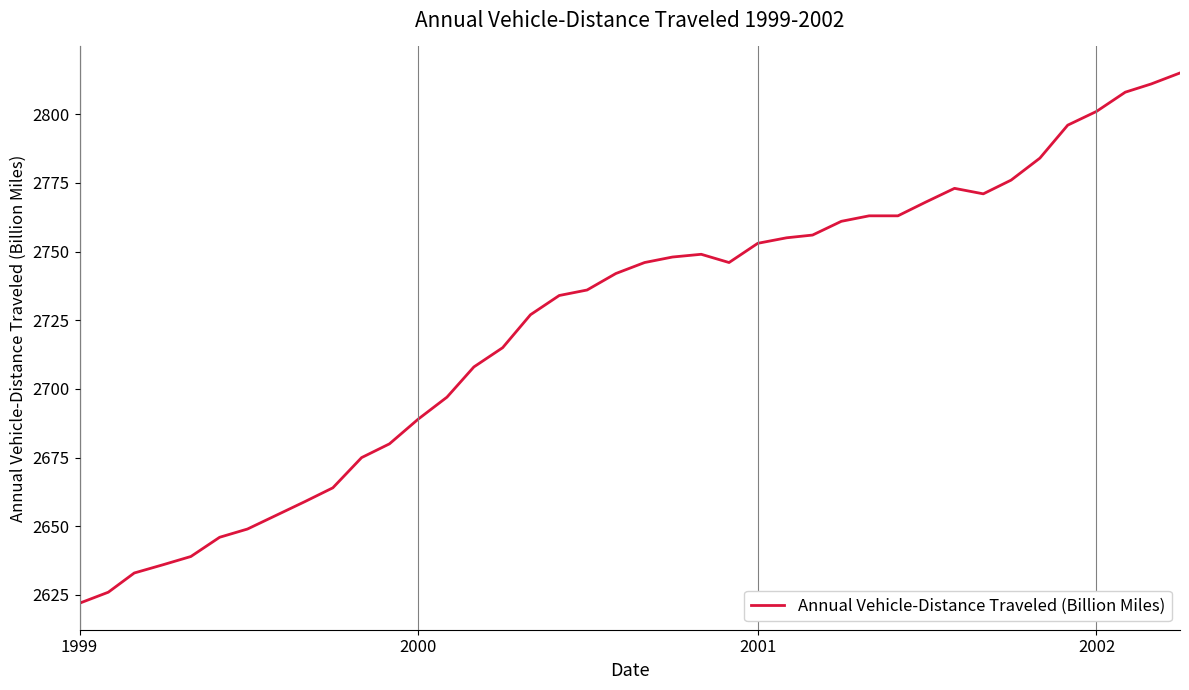

How many distinct data groups are displayed?

1